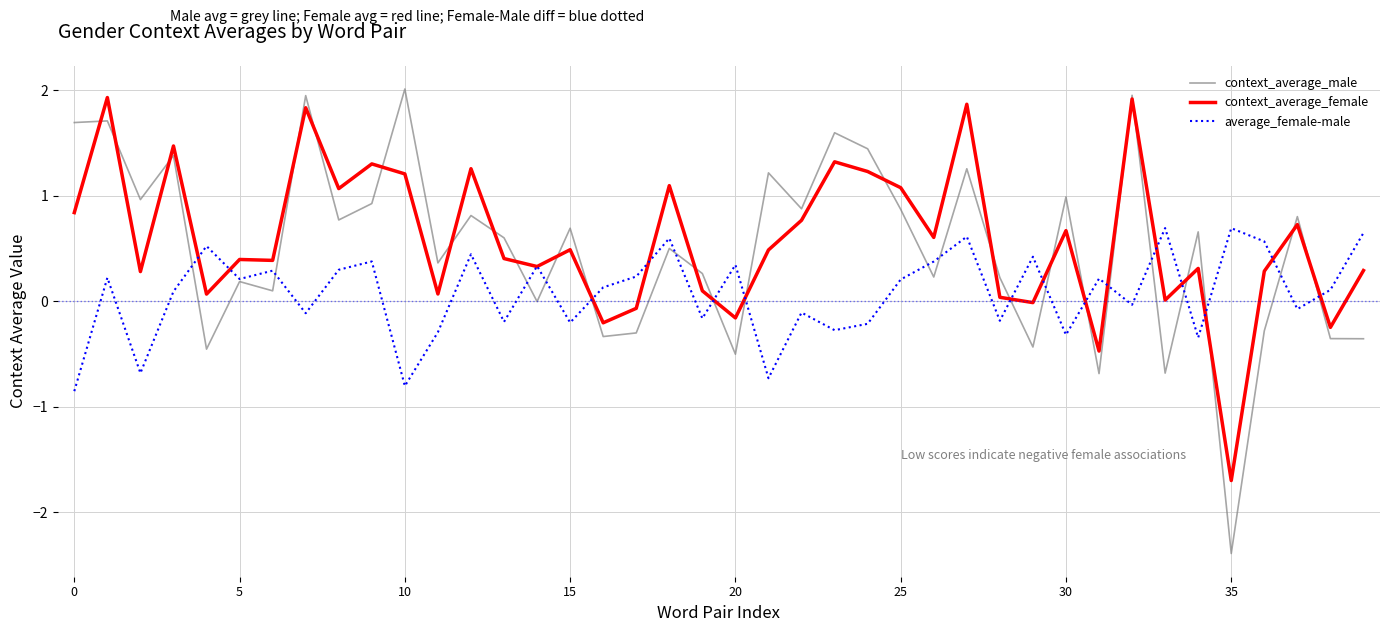

Which series has the largest range (max minus min)?

context_average_male